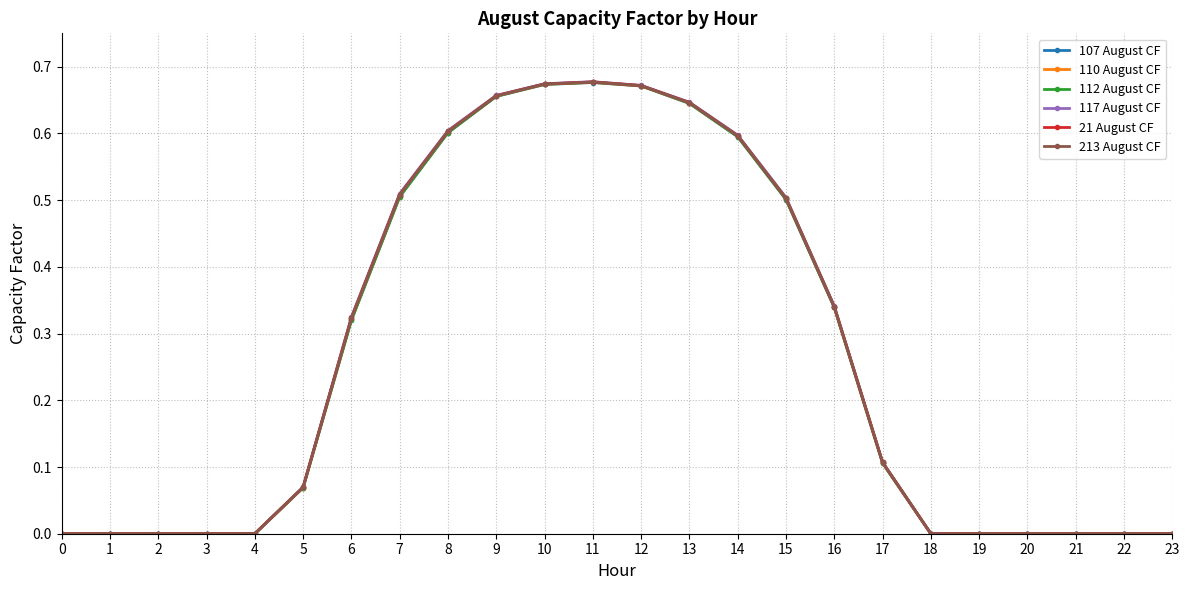

Which series has the largest range (max minus min)?

117 August CF